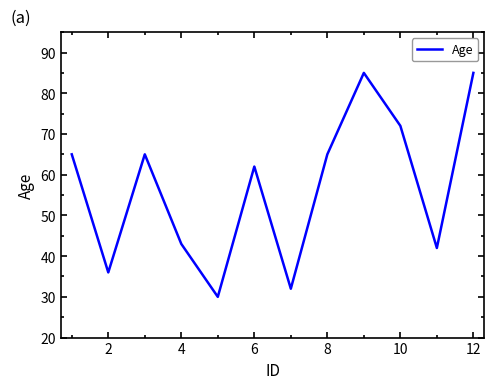

Reading right to left, what are all the values shown in this chart?

85	42	72	85	65	32	62	30	43	65	36	65